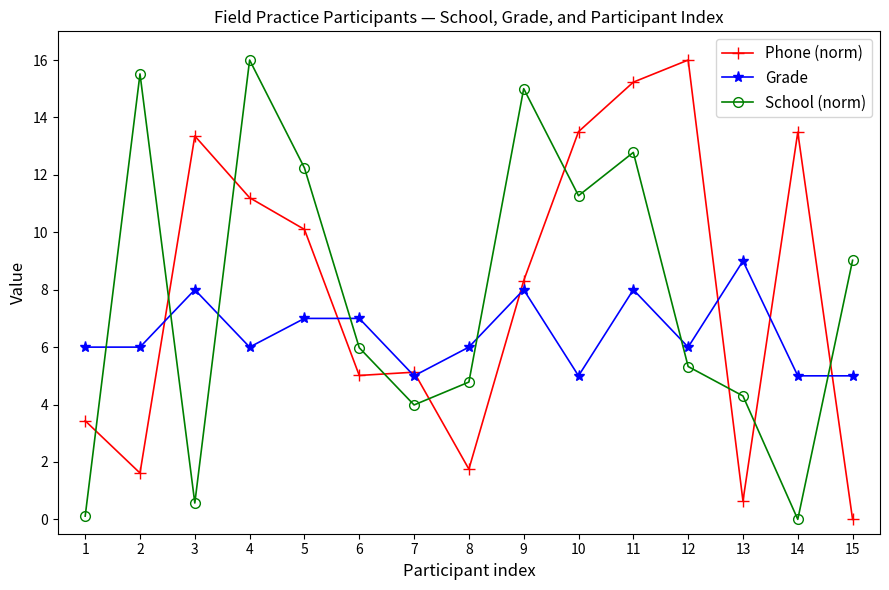

What is the total value across all series at 11?

36.0